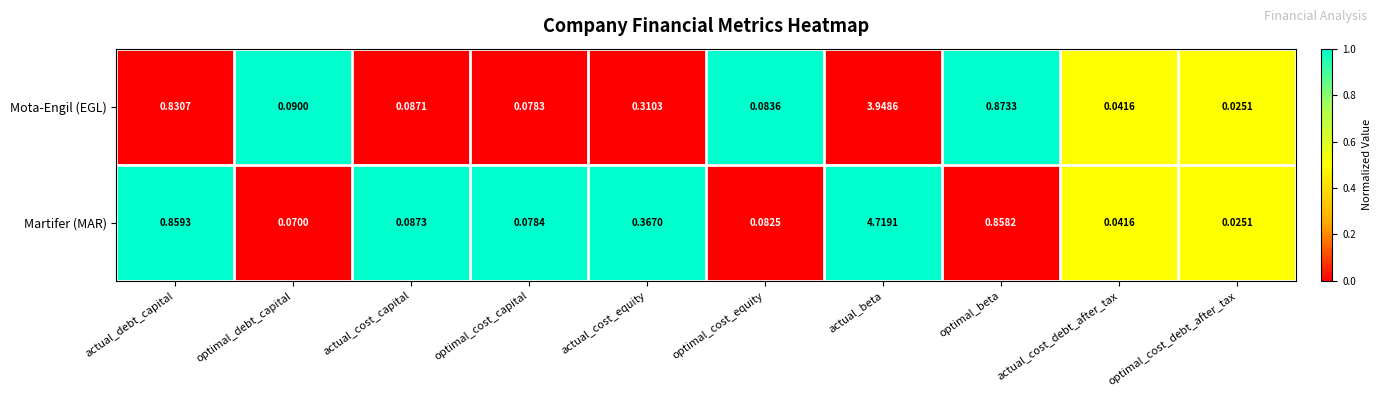

How many series are shown in this chart?

2